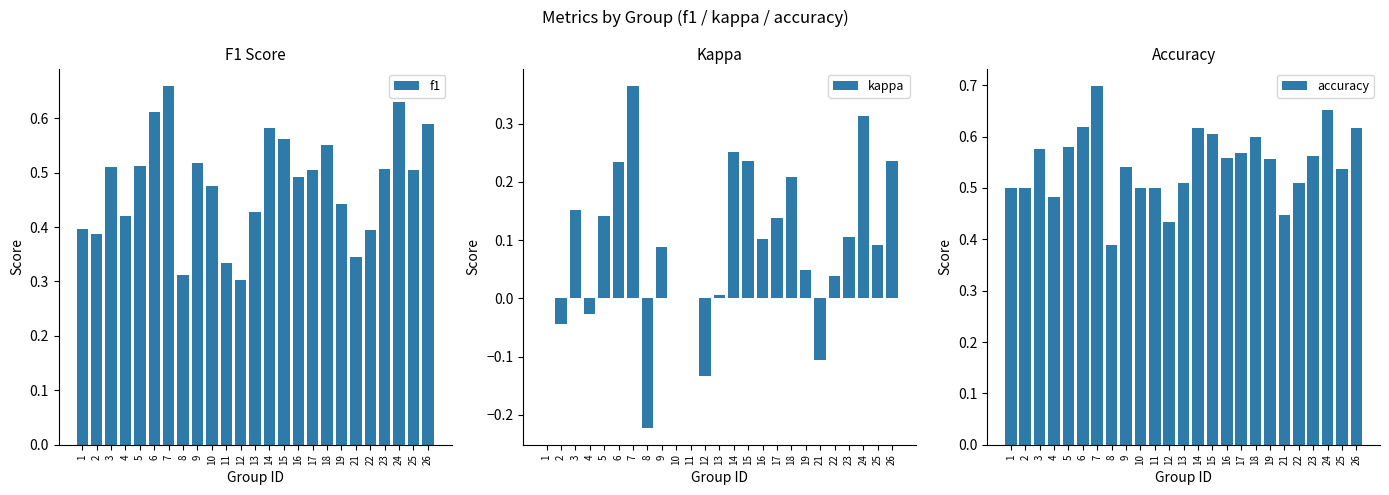

What is the sum of the kappa values at 15 and 2?

0.2